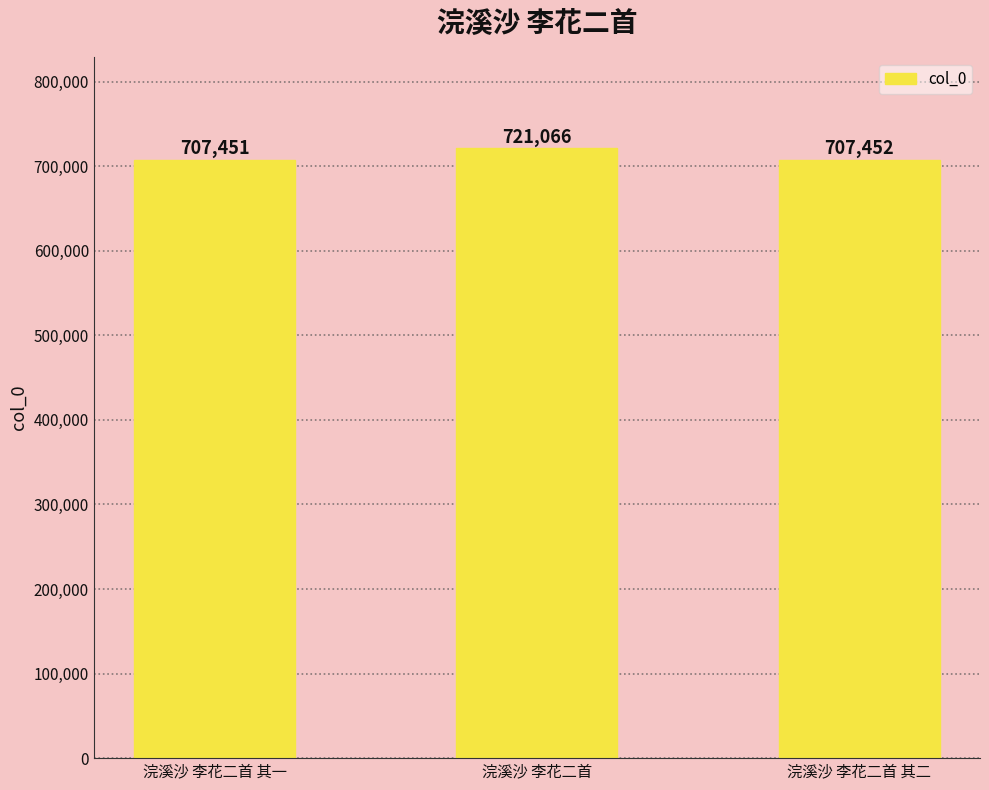

List the labels in order of value, largest first.

浣溪沙 李花二首, 浣溪沙 李花二首 其二, 浣溪沙 李花二首 其一